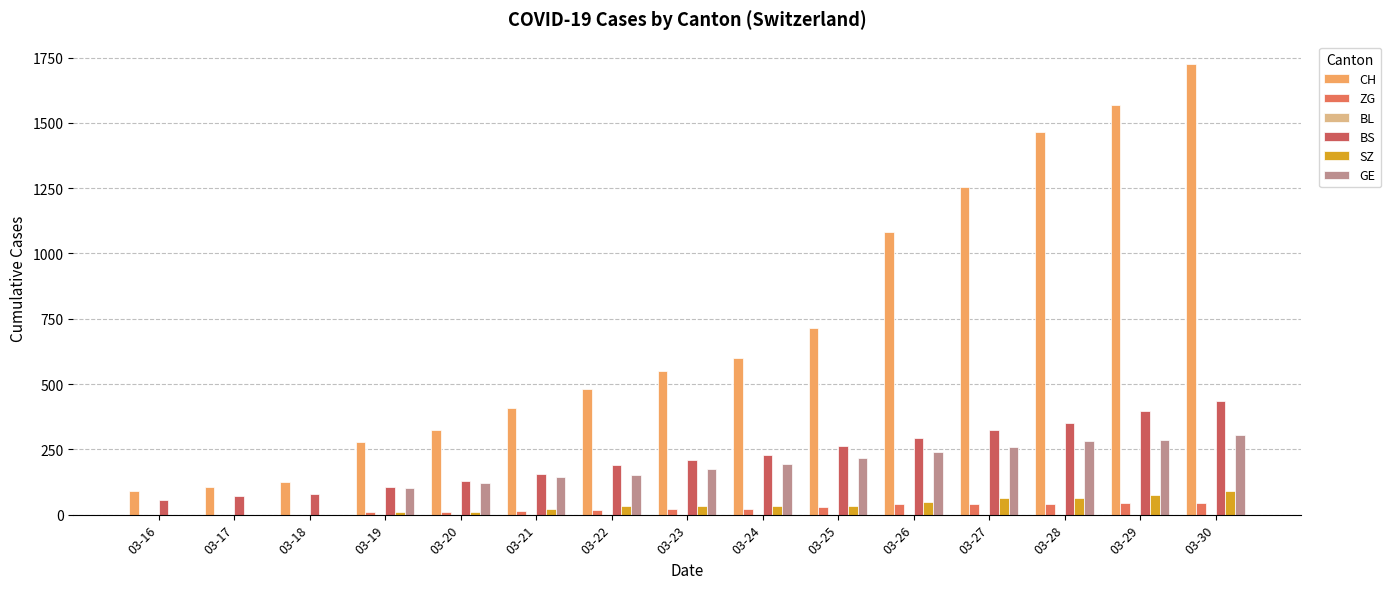

What is the value of the CH bar at the 2nd from the left?

106